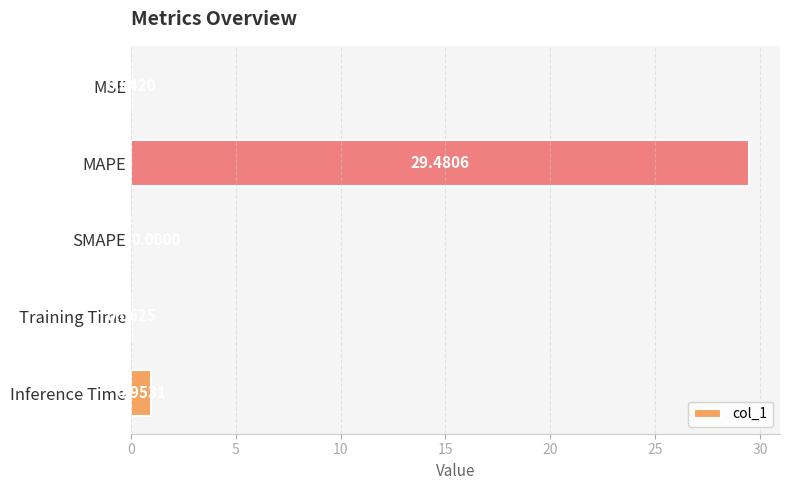

What is the sum of all values?

30.5